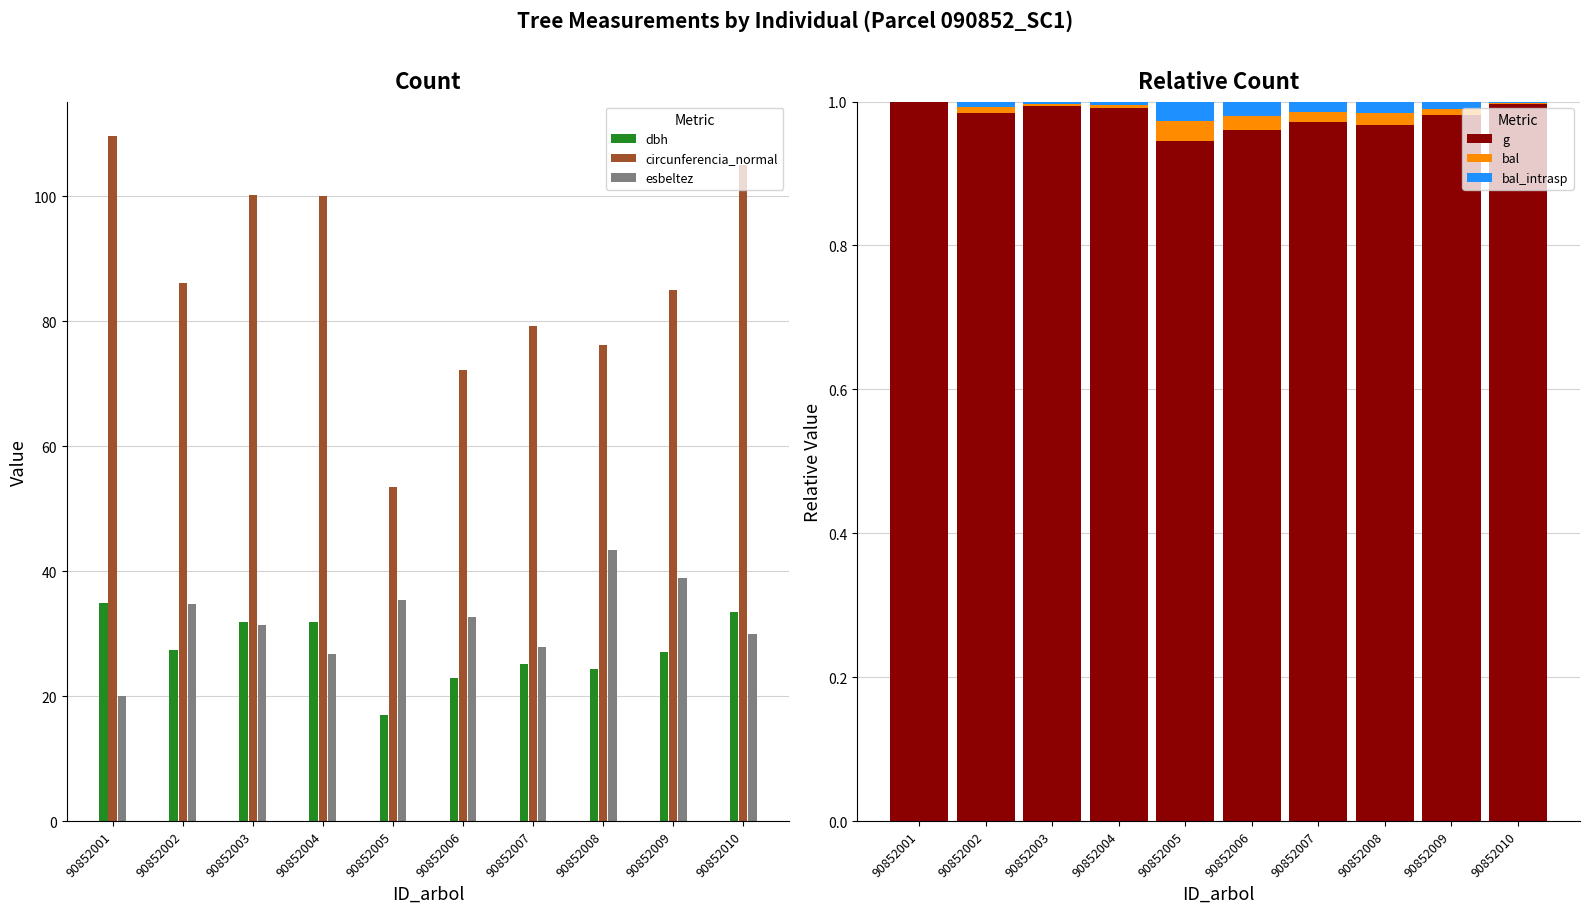

Between 90852005 and 90852001, which is larger?

90852001